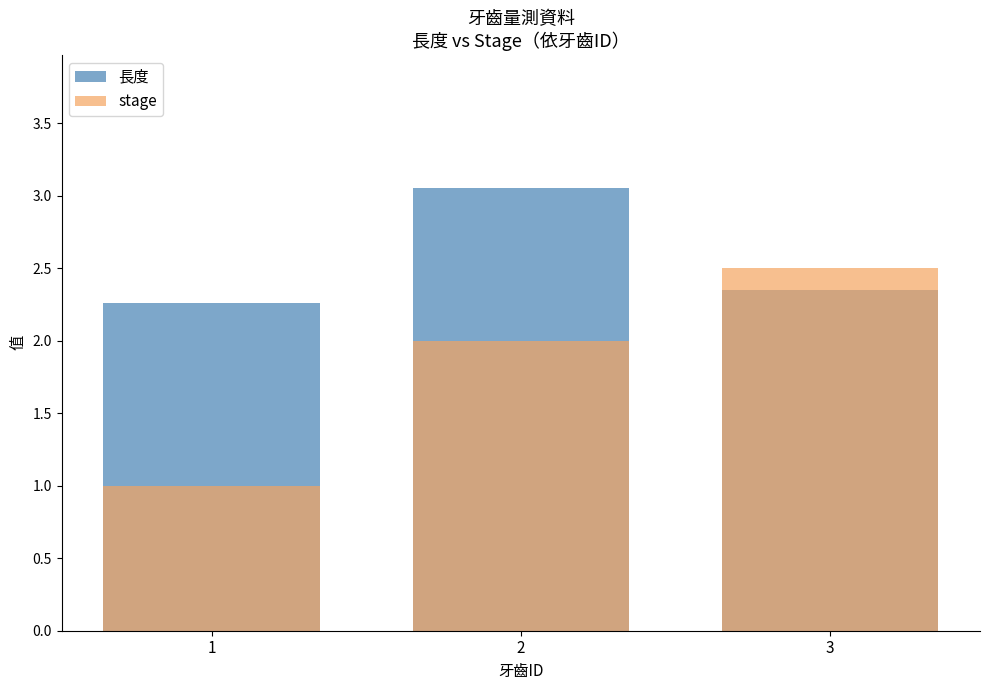

What is the average value of the 長度 series?

2.6